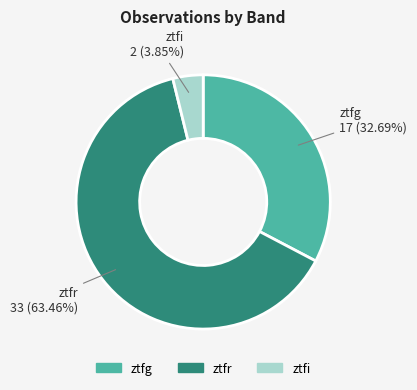

Combined, do ztfg and ztfi account for over 50%?

No